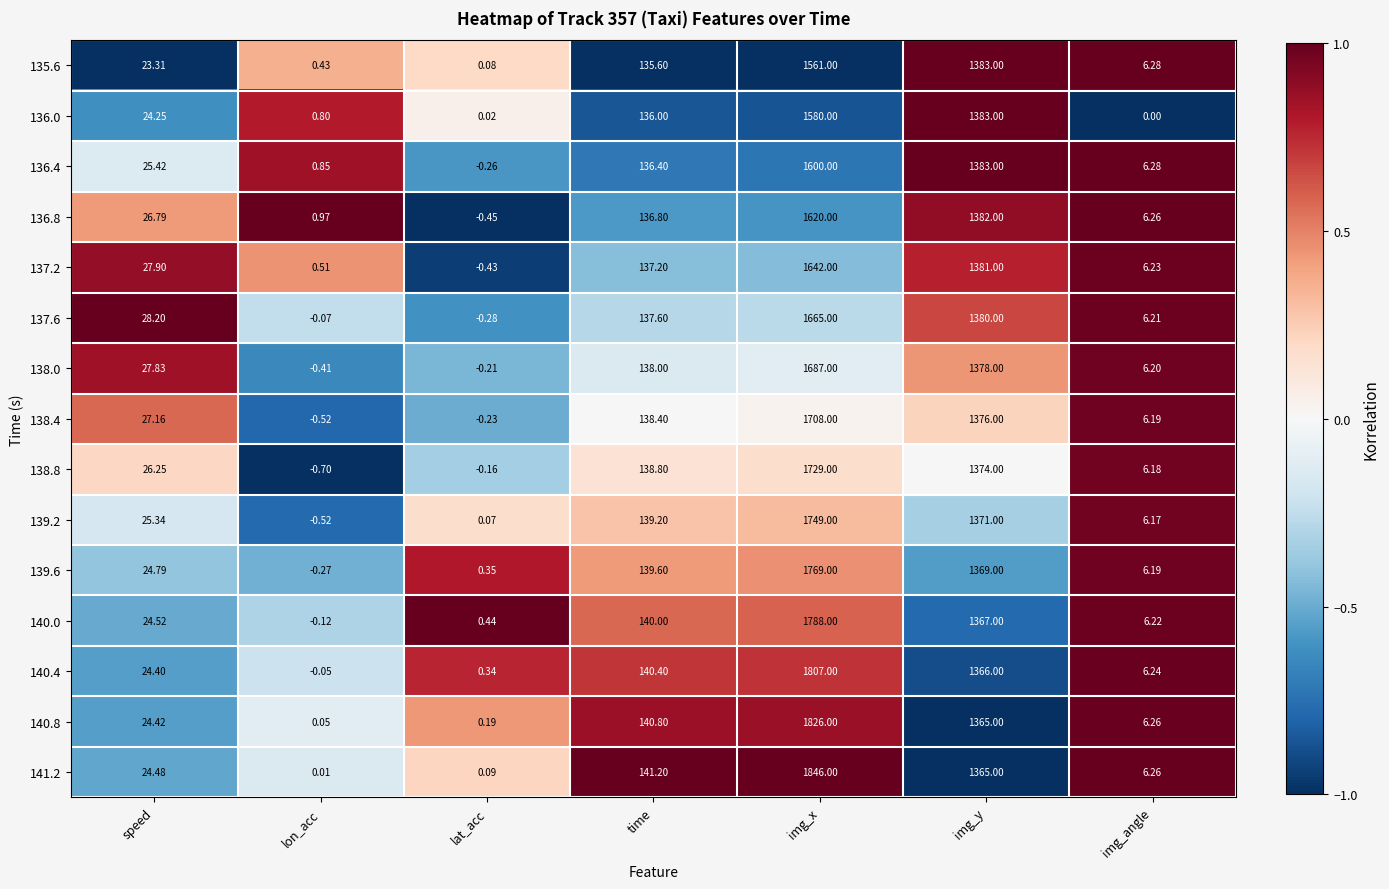

At which category does the chart reach its minimum across all series?

lon_acc